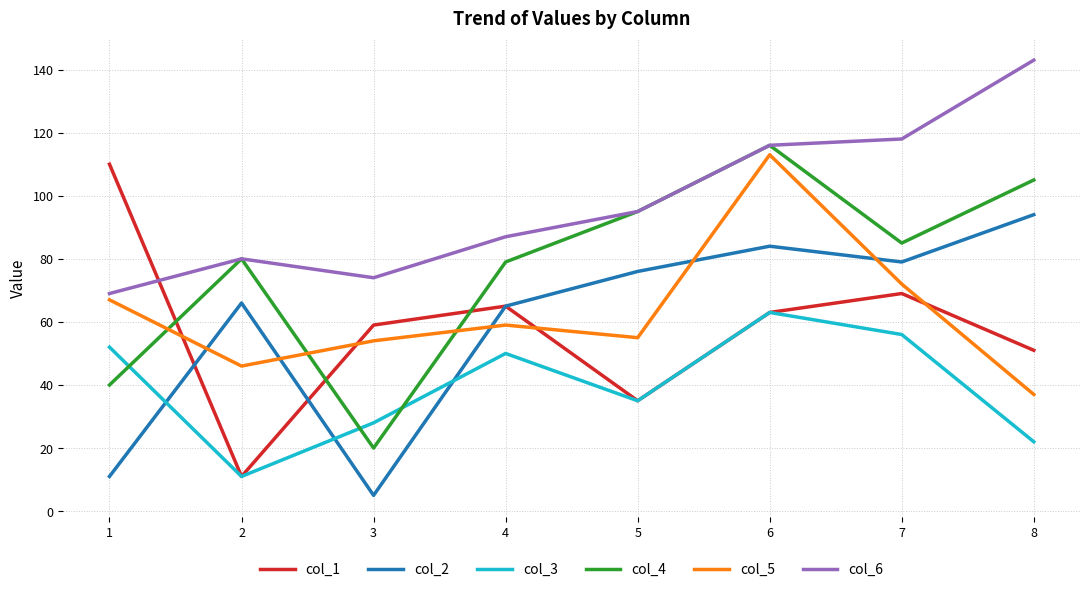

What are all the series names shown in the legend?

col_1, col_2, col_3, col_4, col_5, col_6